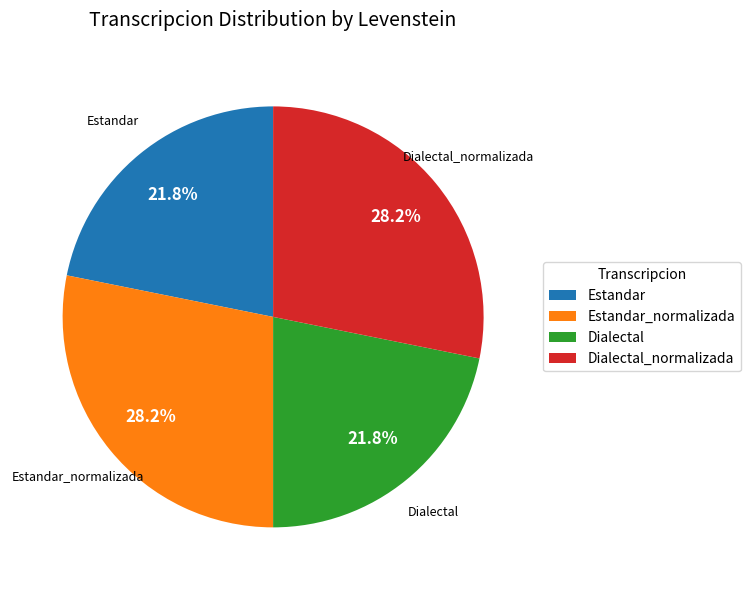

To the nearest percent, what portion does Dialectal_normalizada represent?

28%